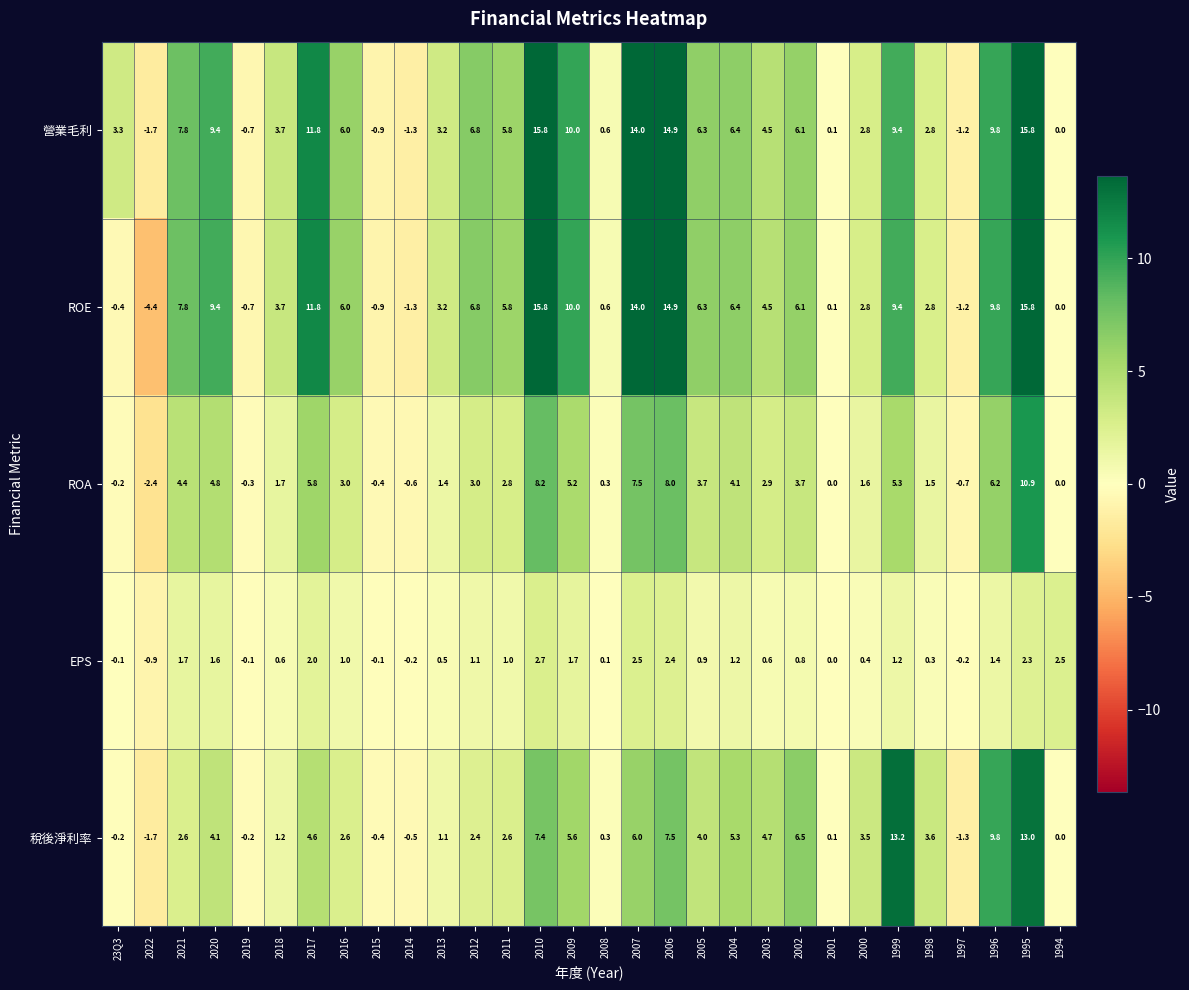

At which label is ROA closest to 4?

2004